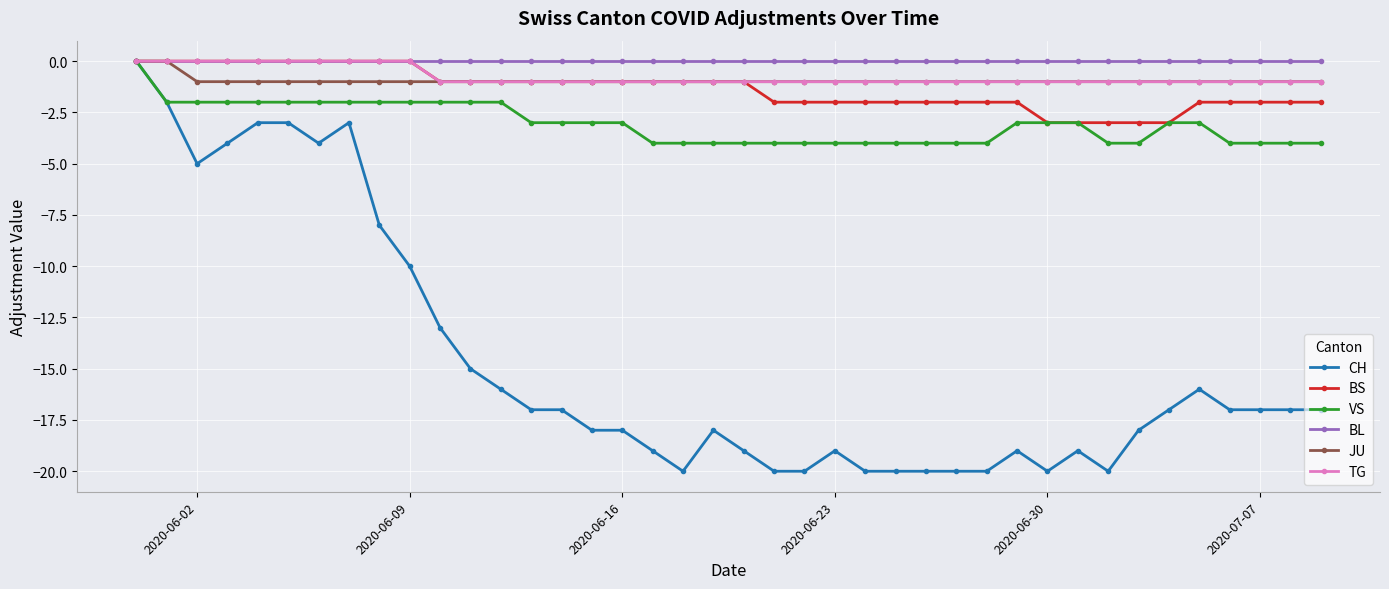

Which series has the widest spread of values?

CH